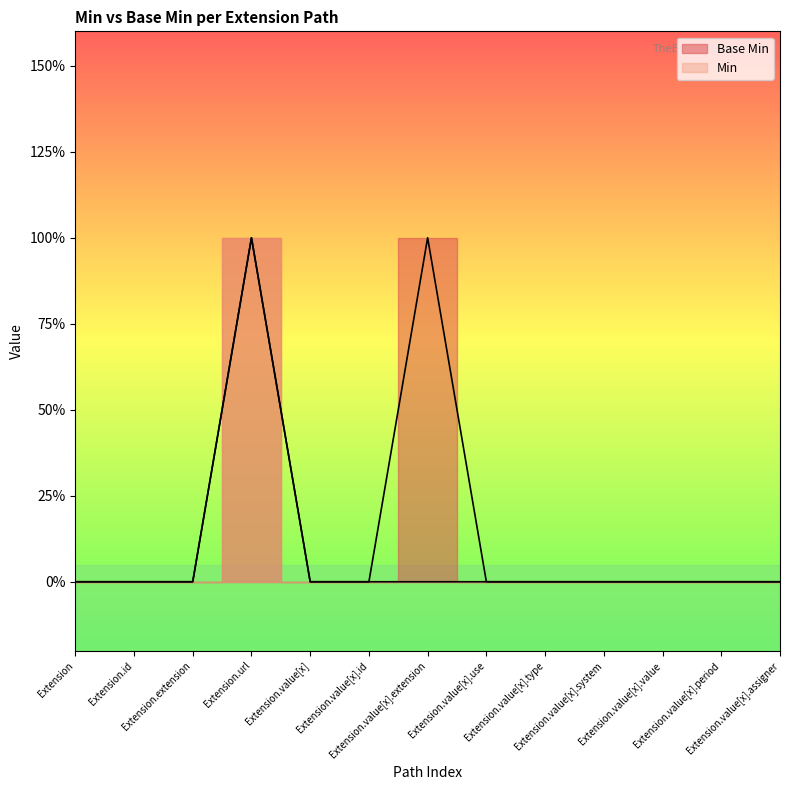

At which label does Base Min reach its peak?

Extension.url